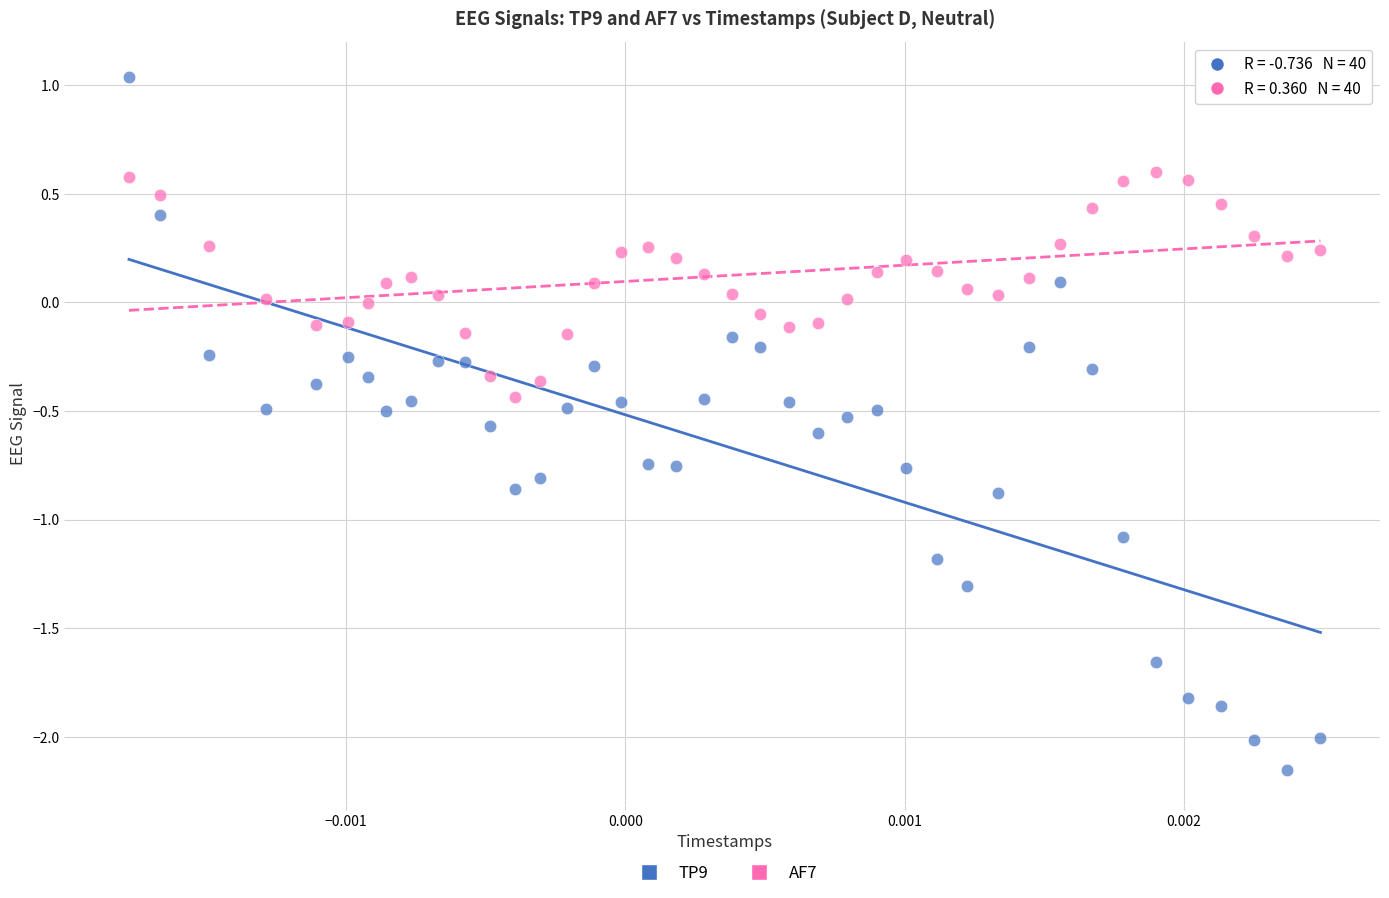

Which series reaches the minimum Y coordinate?

TP9